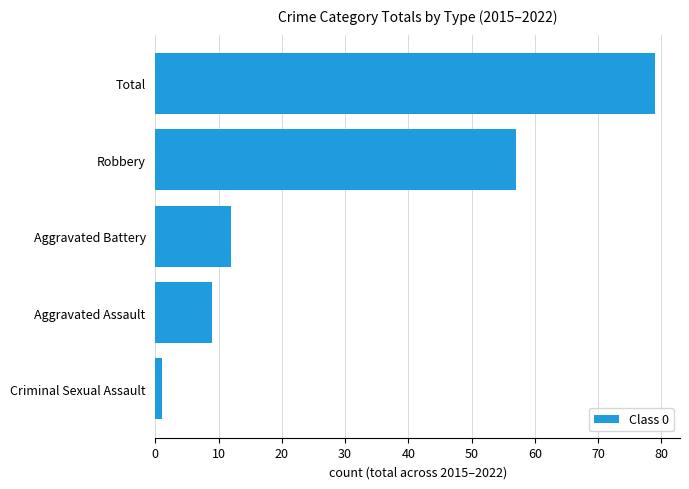

Is it true that the value at Aggravated Battery is 6?

False